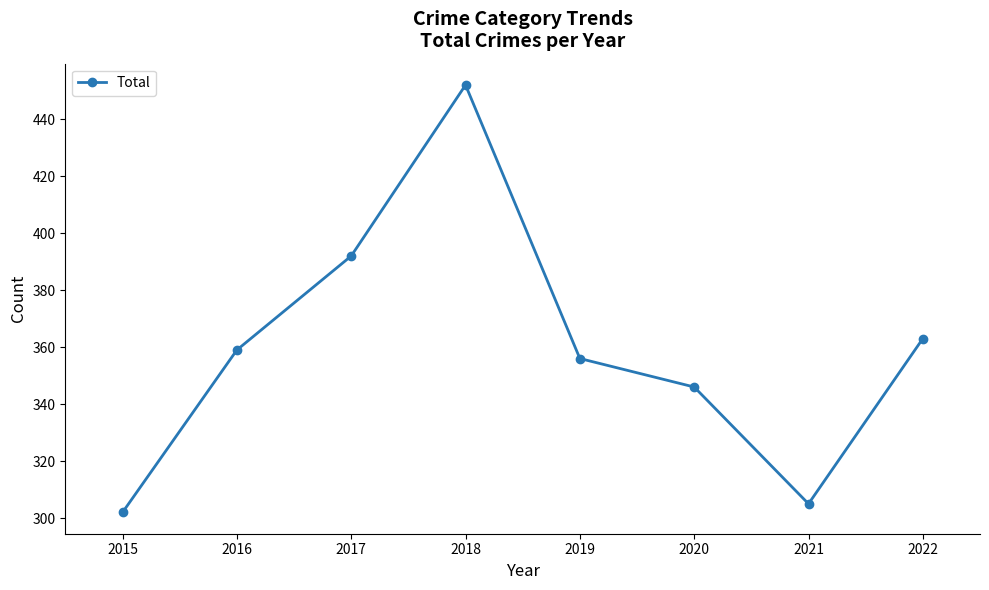

True or false: the data shows 437 at 2015.

False